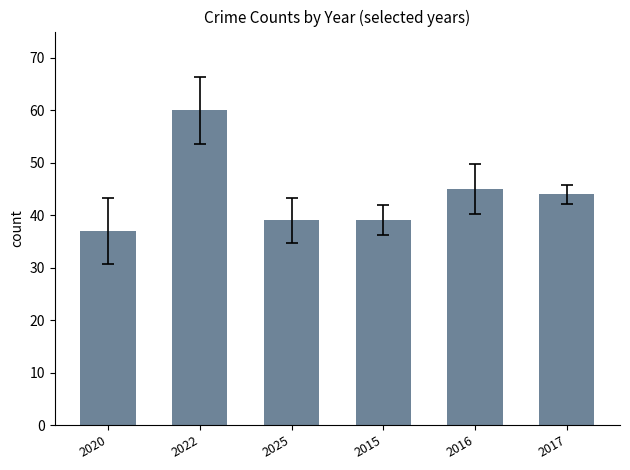

How many data points are less than 44?

3